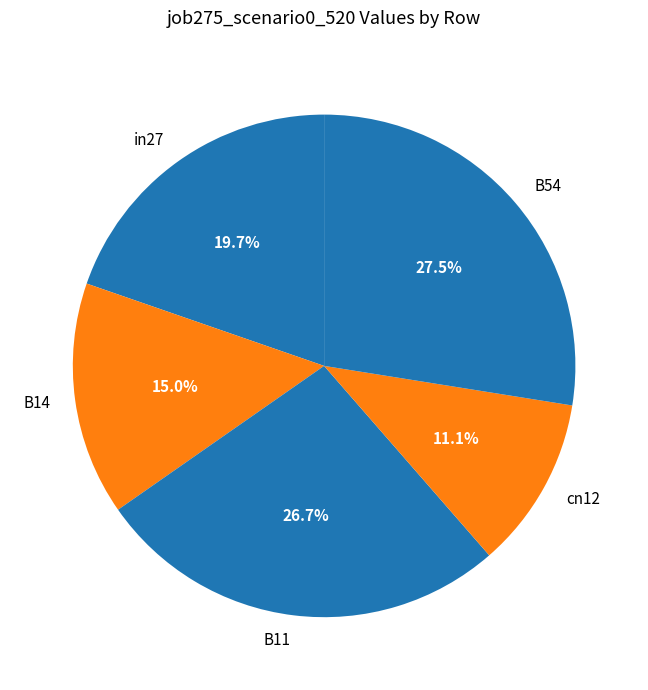

Which slice is the smallest?

cn12